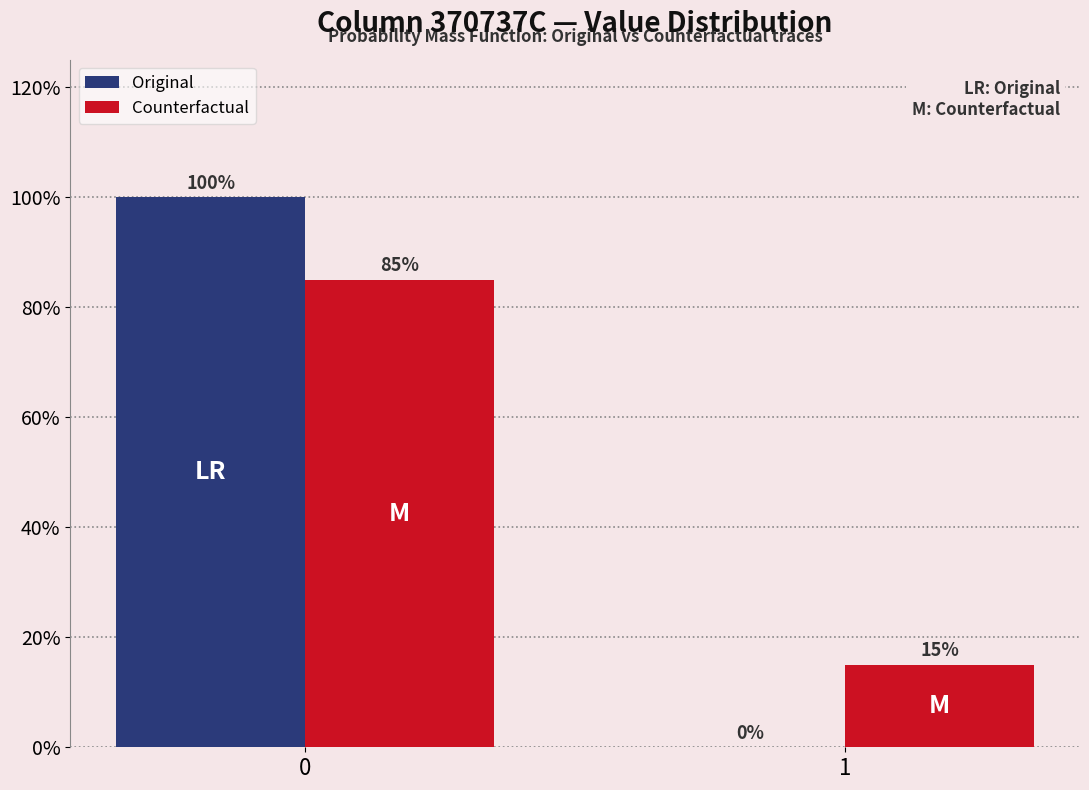

Reading right to left, extract all data points from this chart.

Original: 1=0	0=100
Counterfactual: 1=15	0=85